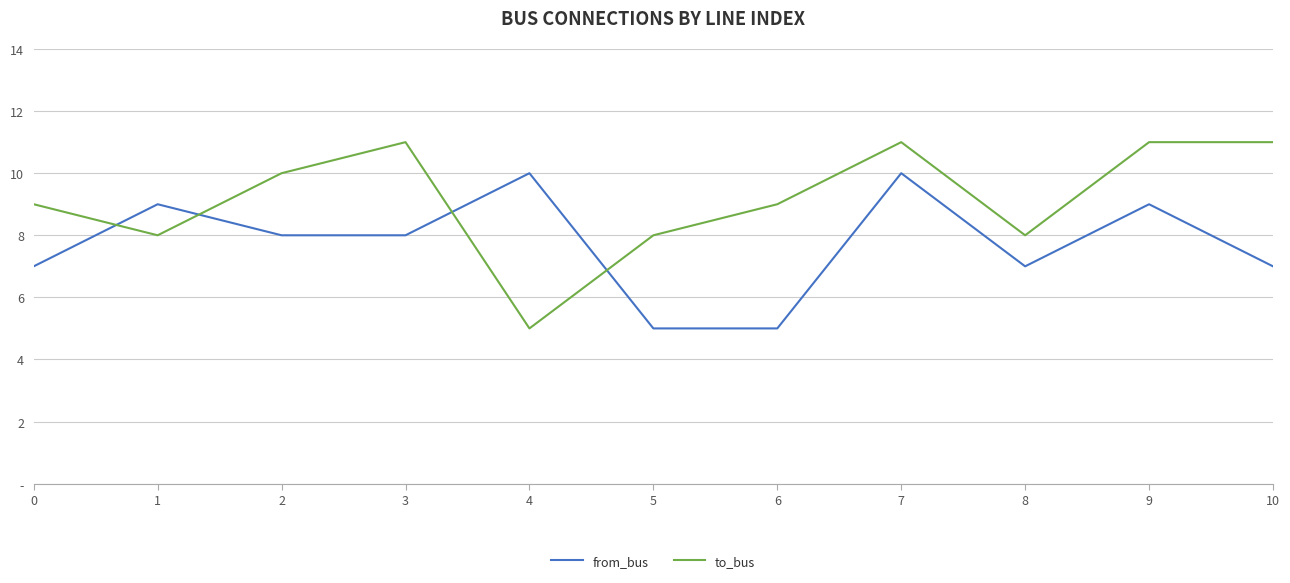

Rank the series at 9 from highest to lowest value.

to_bus, from_bus